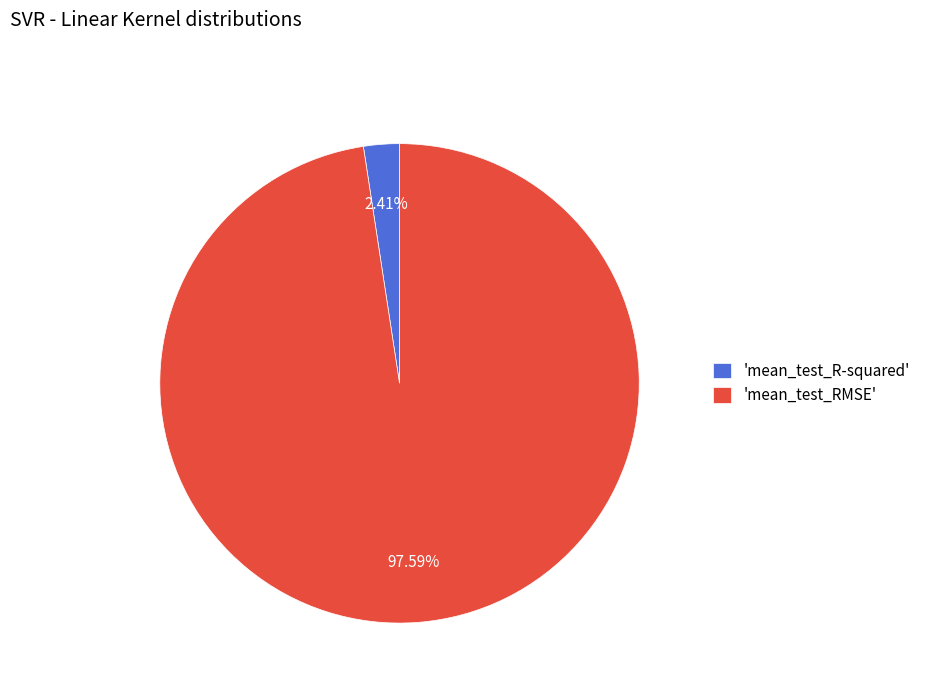

Is there a majority slice in this chart?

Yes